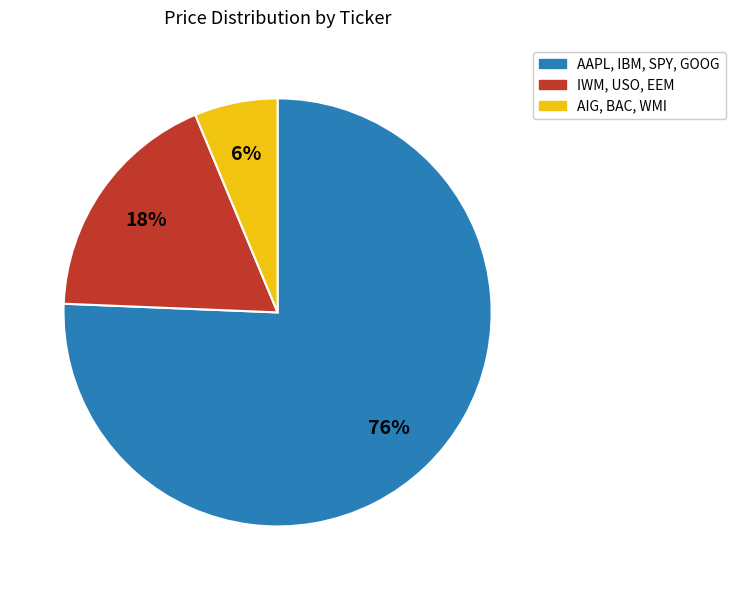

What percentage is the AAPL, IBM, SPY, GOOG slice, to the nearest percent?

76%